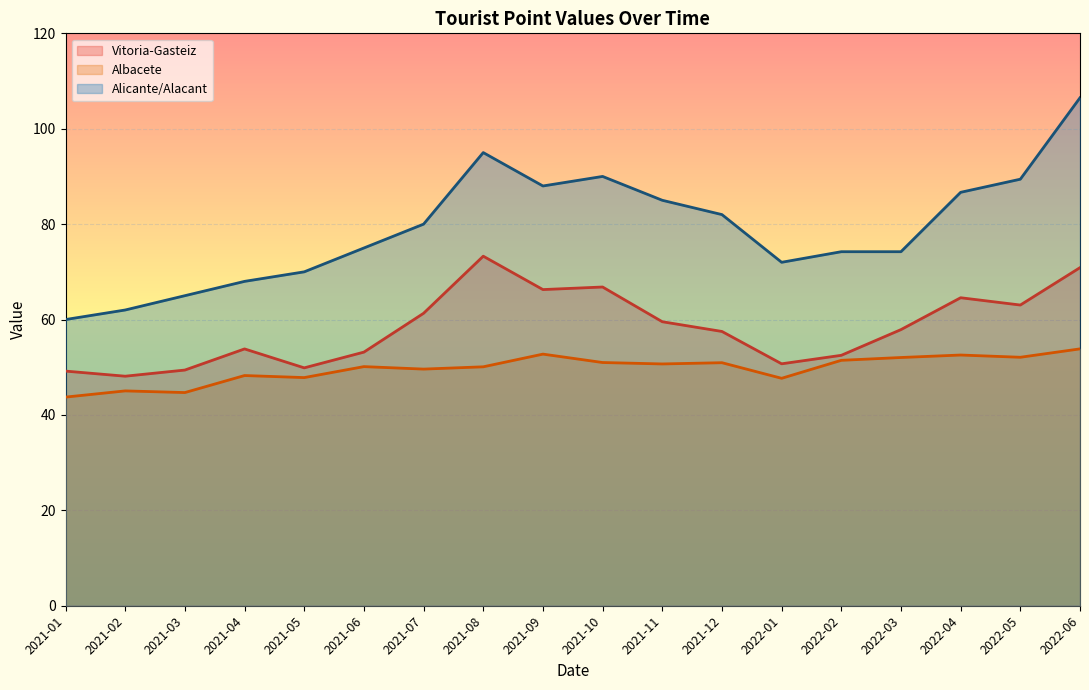

At which category is the sum across all series the highest?

2022-06